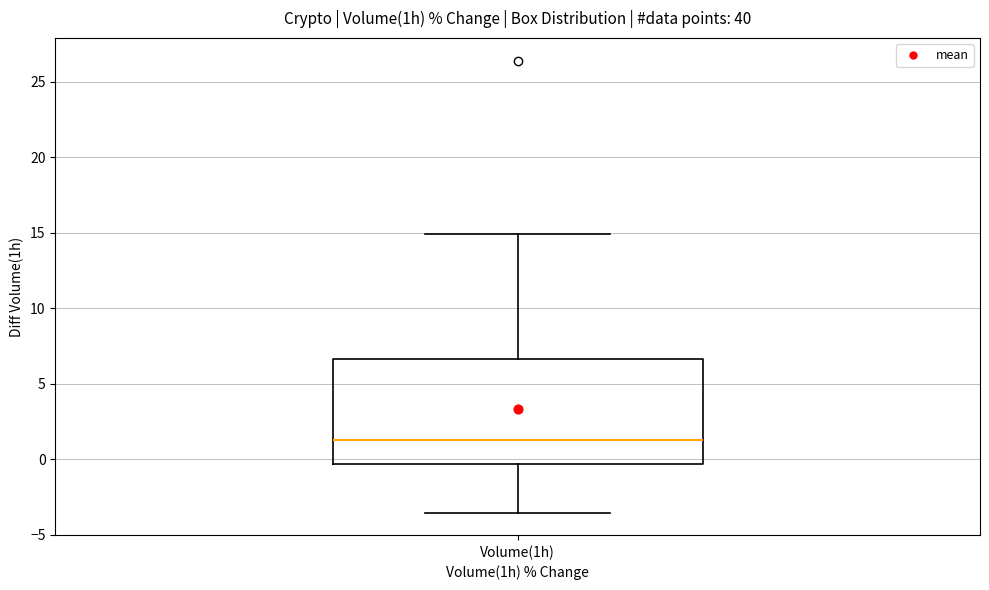

Read this box plot against the y-axis: the position of the median line, the range covered by the box, and the ends of both whiskers. The values are not printed on the chart, so give them approximately, as read against the axis.

median 1.5, box -0.5 to 6.5, whiskers -3.5 to 15.0